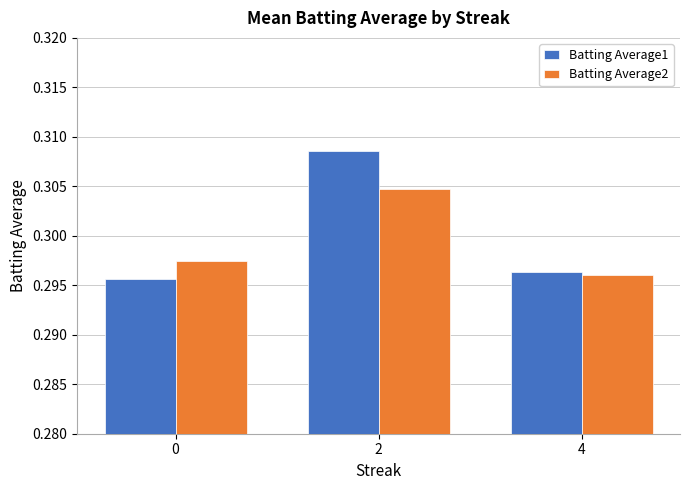

Which series has the widest spread of values?

Batting Average1